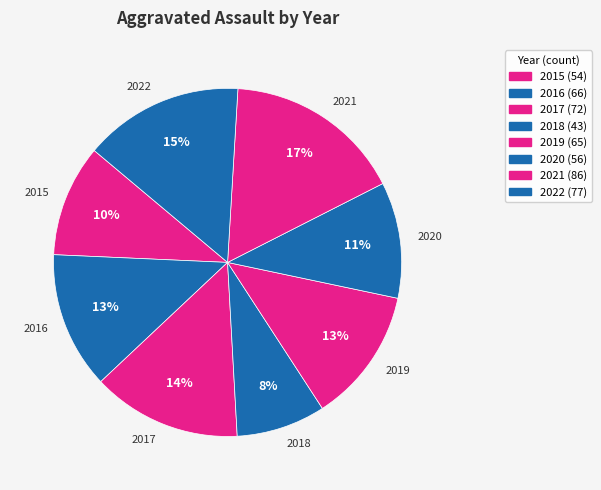

Which has a higher value, 2017 or 2018?

2017